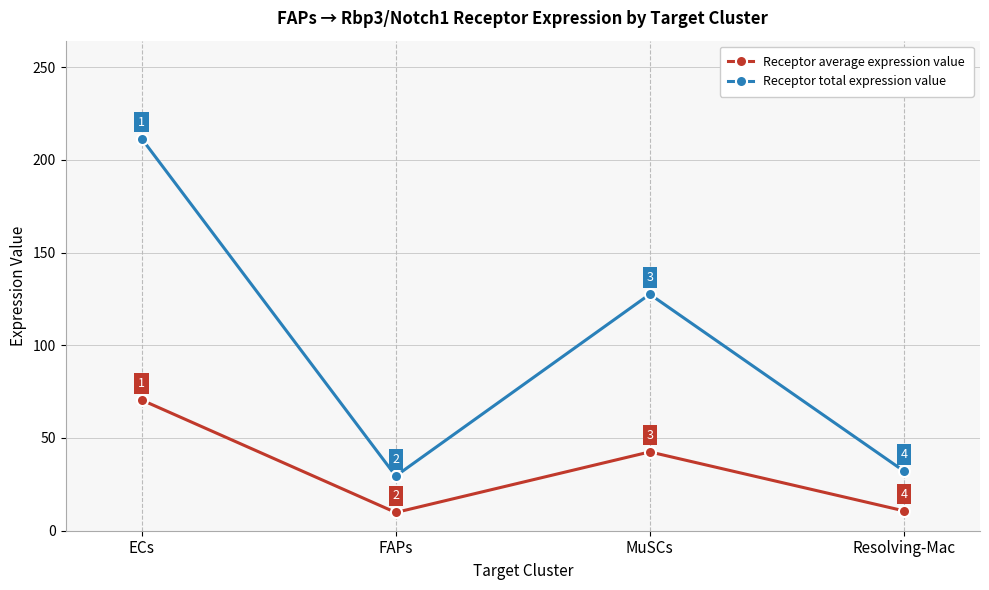

What is the lowest value of the Receptor average expression value series?

9.8